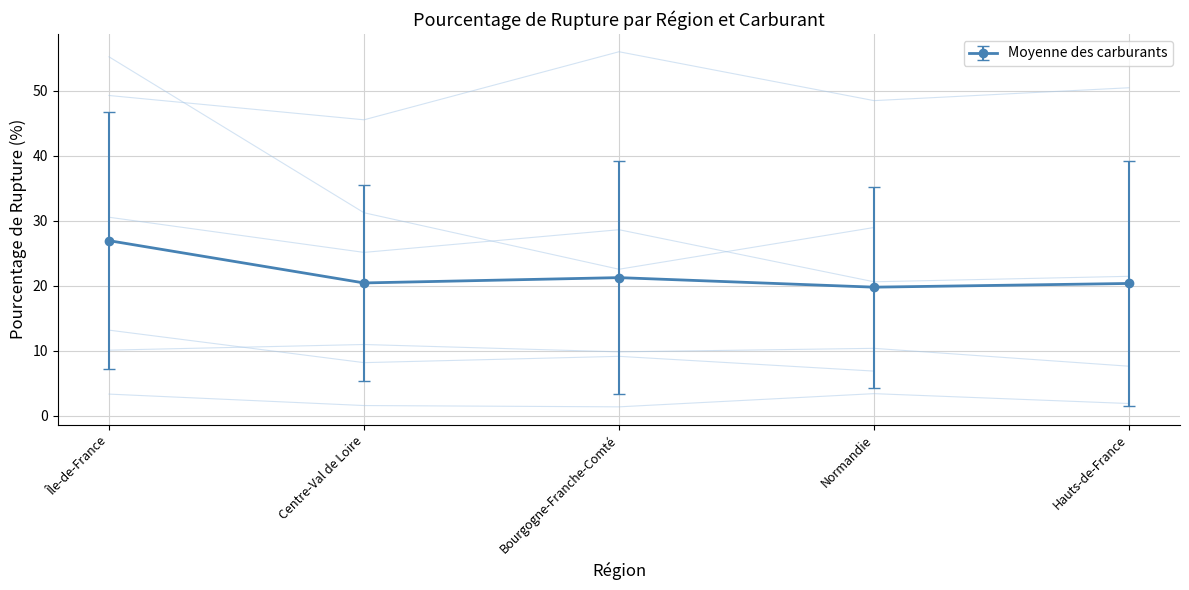

True or false: E85 and E10 cross at least once.

False